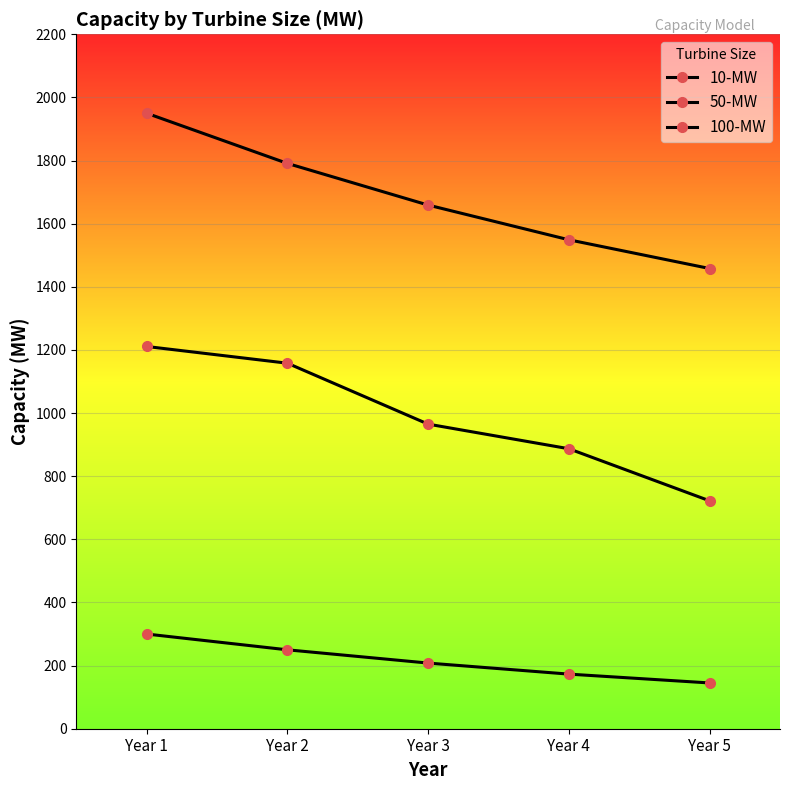

At Year 1, list the series in order from smallest to largest.

10-MW, 50-MW, 100-MW